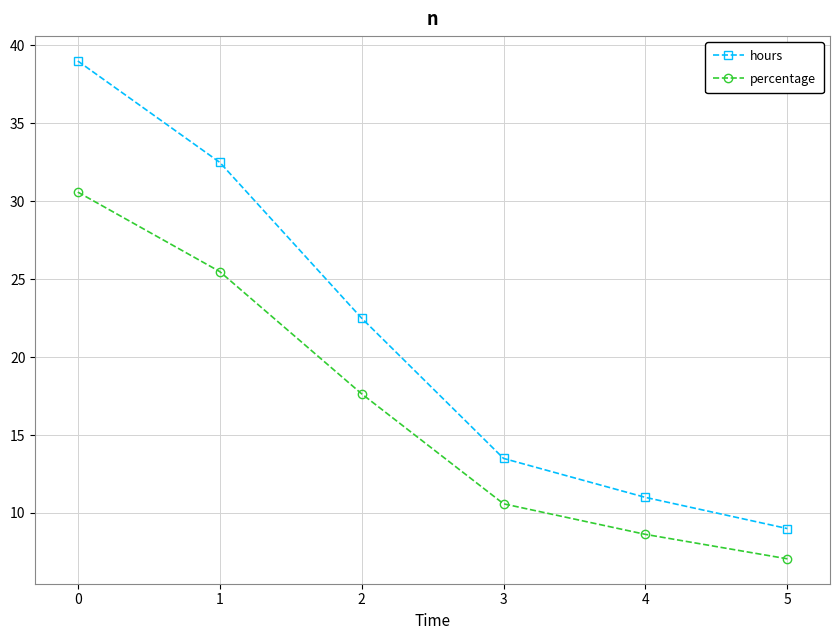

Between 0 and 1, which series saw the biggest shift?

hours